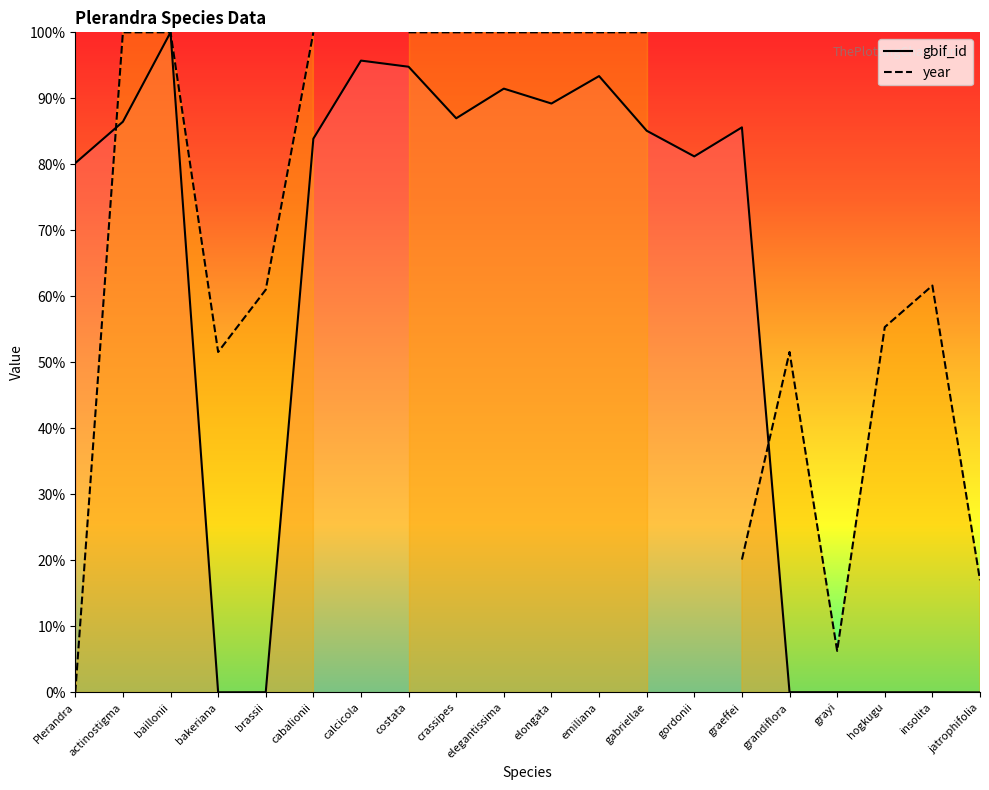

What is the label of the 5th point from the left?

brassii